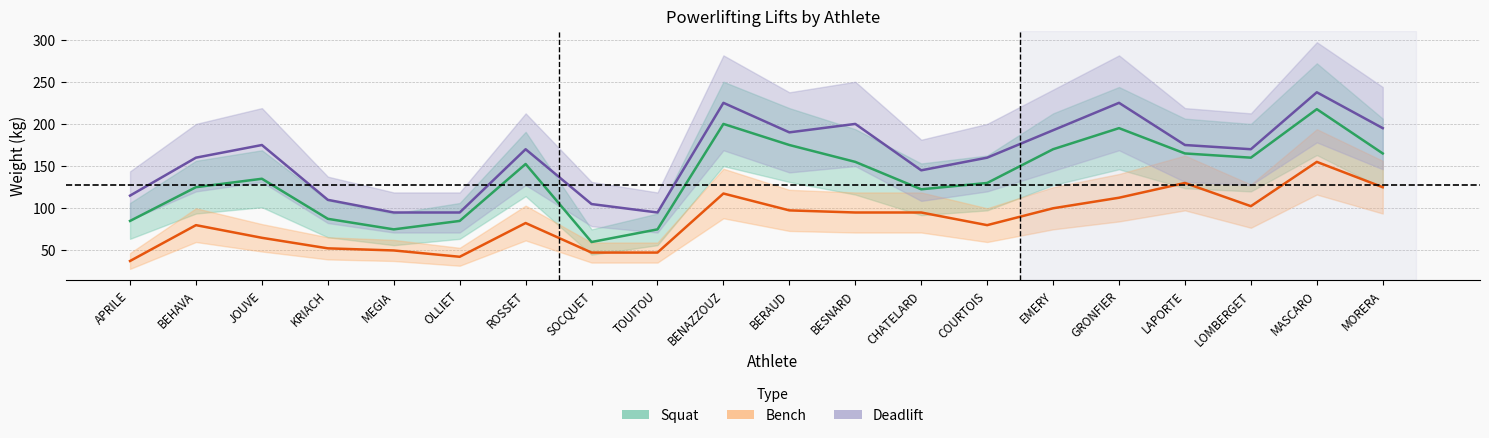

Which has a higher value, ROSSET or BENAZZOUZ?

BENAZZOUZ